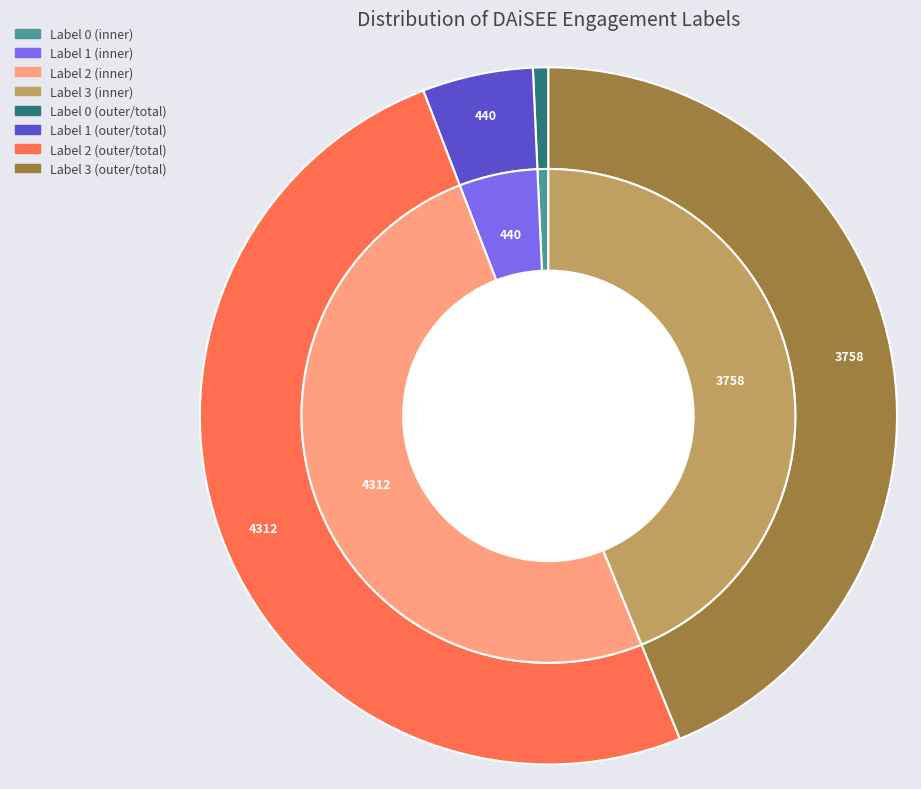

Count the number of slices in the pie.

4